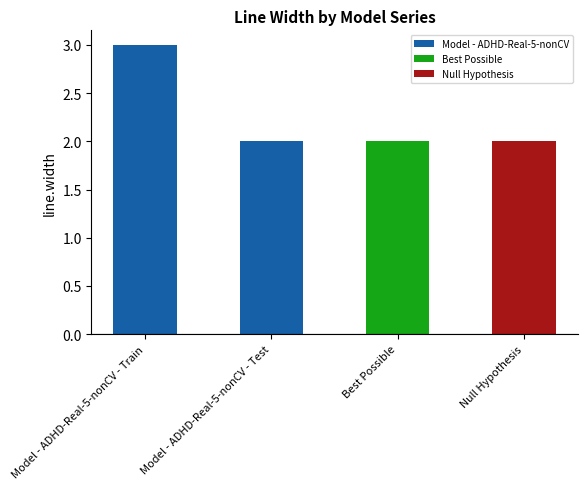

What position from the right is Model - ADHD-Real-5-nonCV - Train?

4